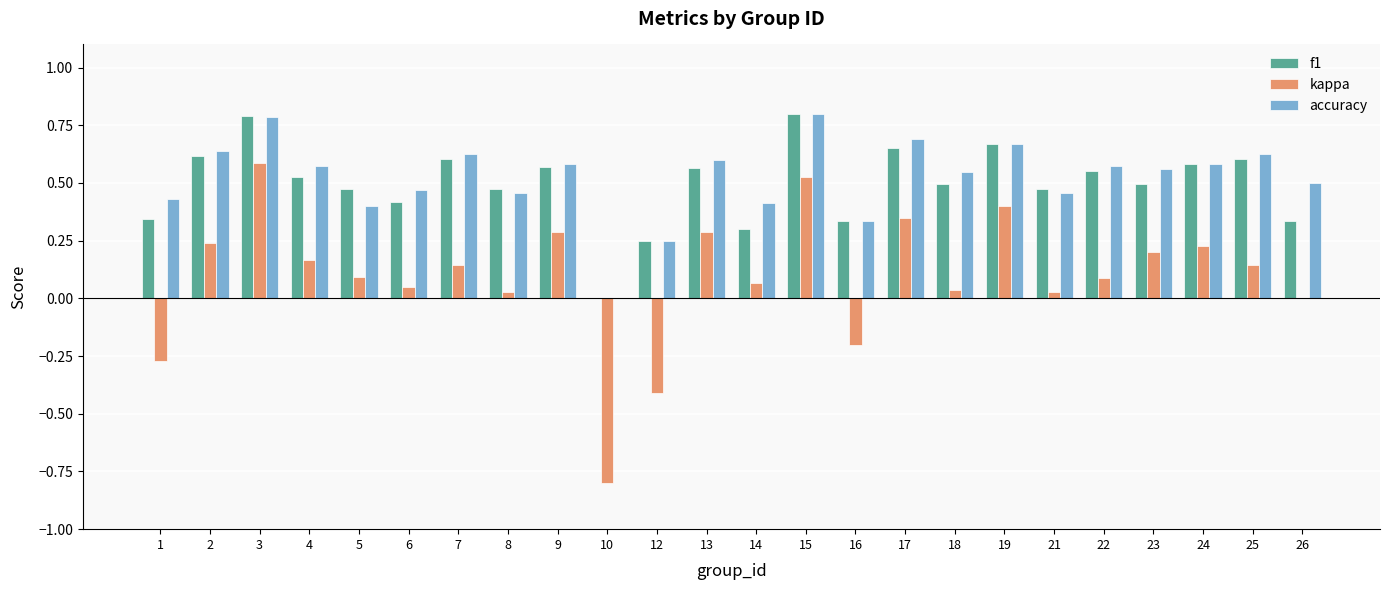

Is the value of kappa at 18 greater than the value of f1 at 17?

No